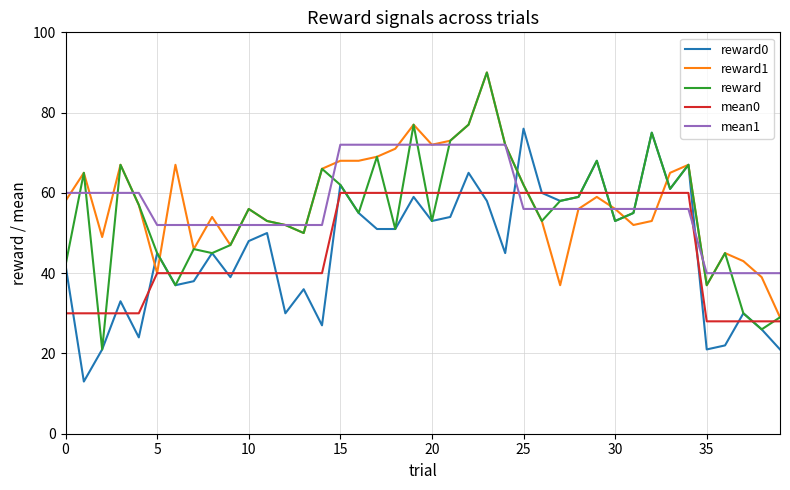

What is the lowest value of the reward series?

21